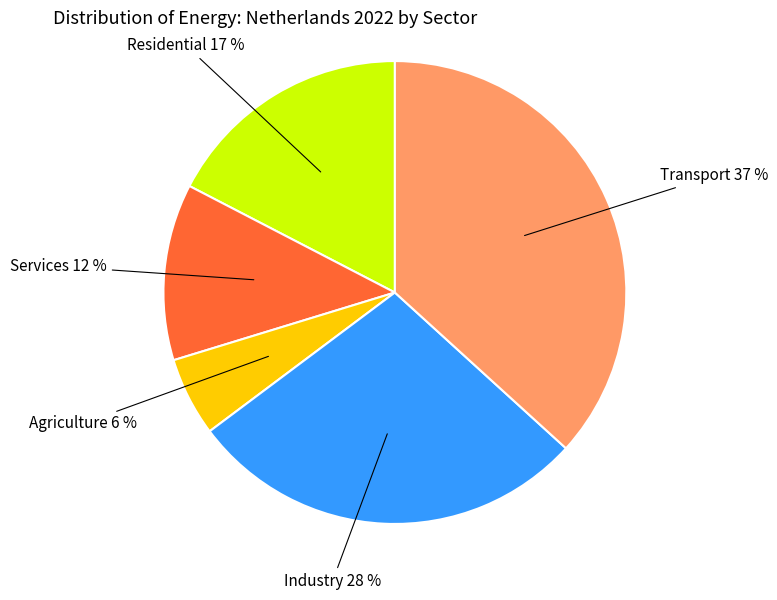

Count the number of slices in the pie.

5